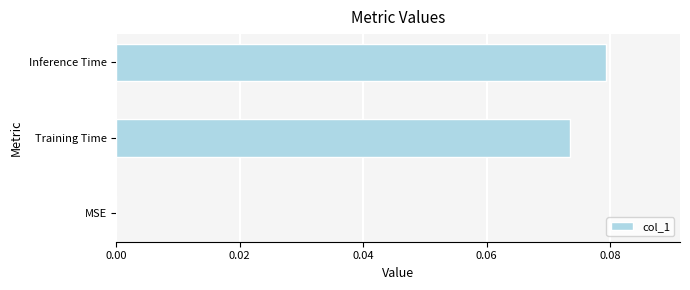

Between MSE and Training Time, which is larger?

Training Time